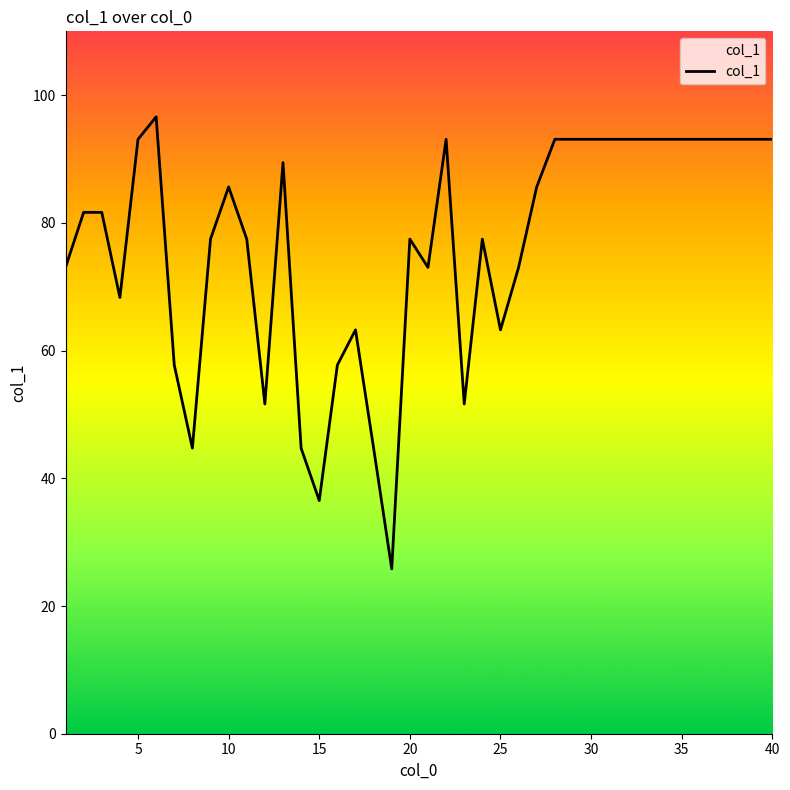

What is the smallest value displayed?

25.8